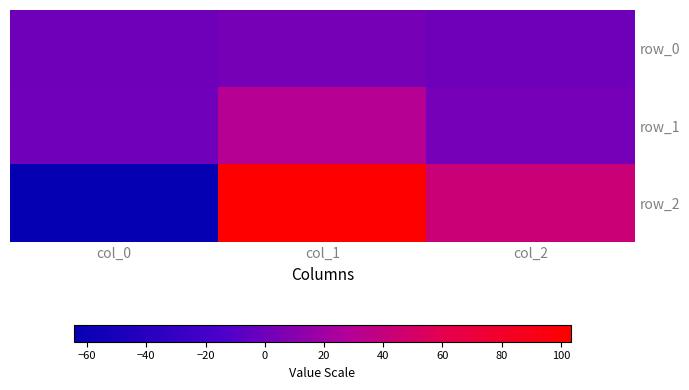

Is the value of row_1 at col_1 greater than the value of row_2 at col_1?

No